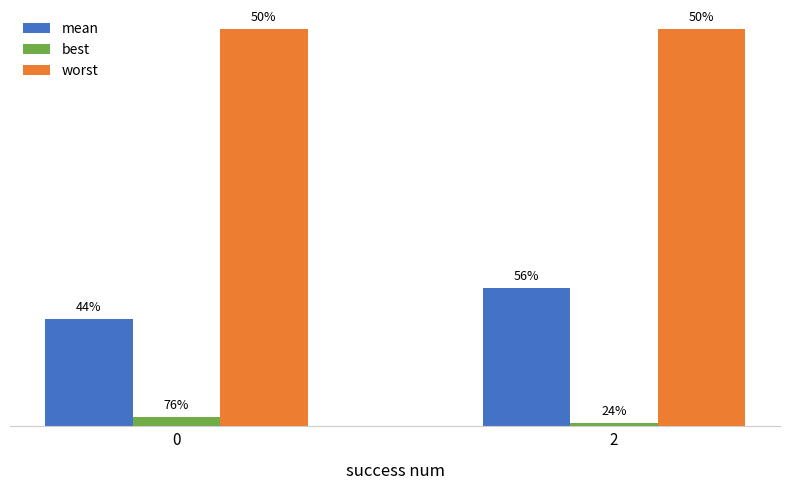

What are all the series names shown in the legend?

mean, best, worst